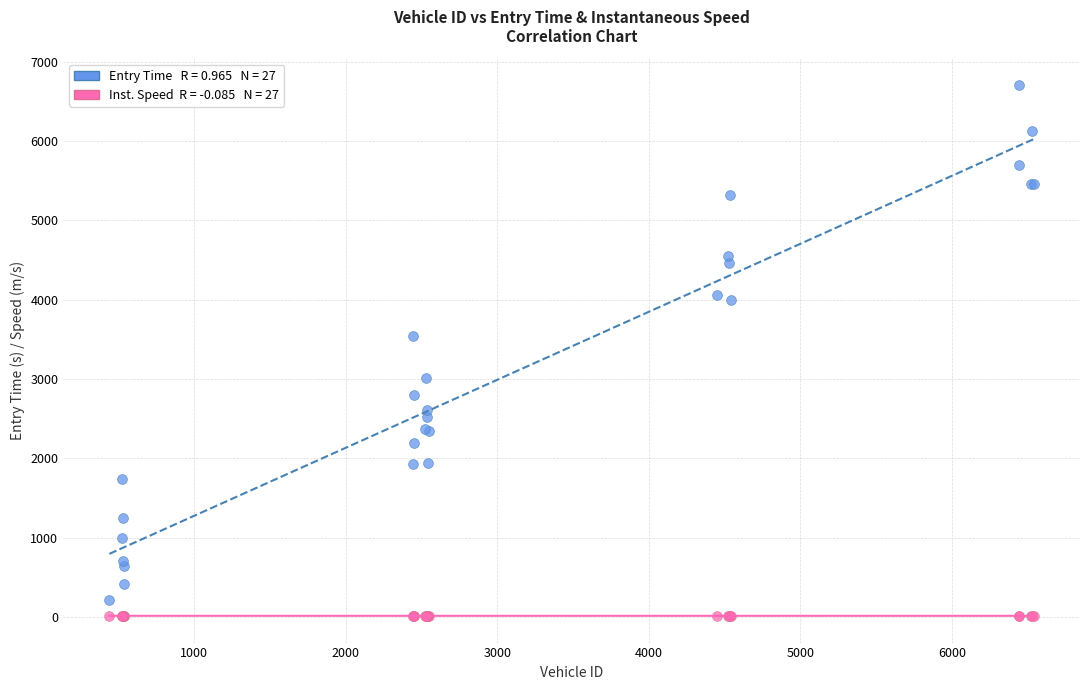

Across all series, what Y value is closest to 3359?

3538.3